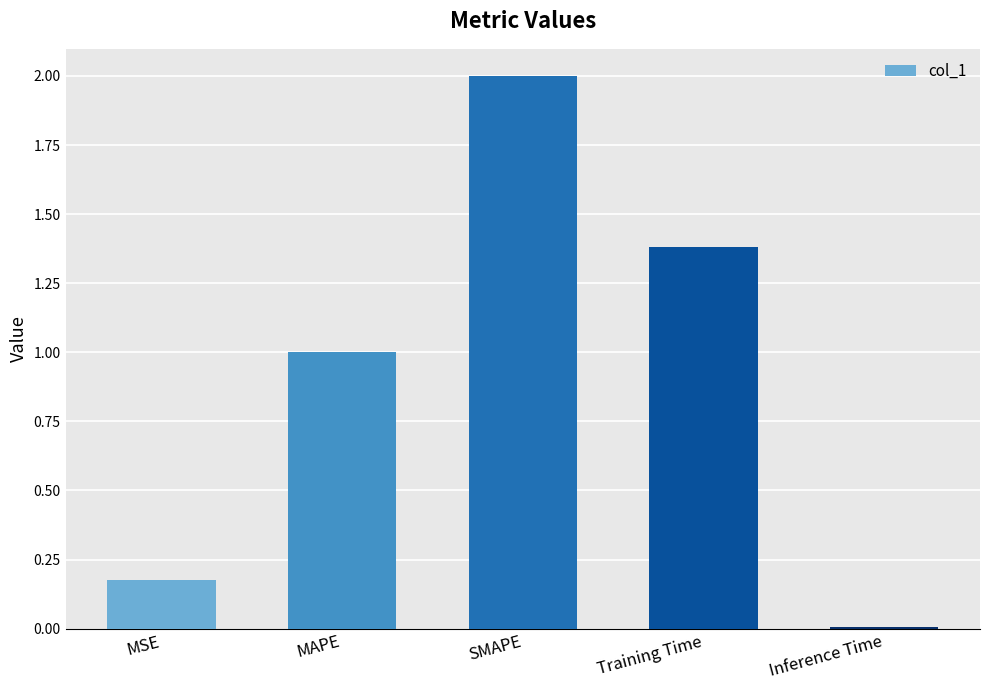

Are the bars horizontal?

No